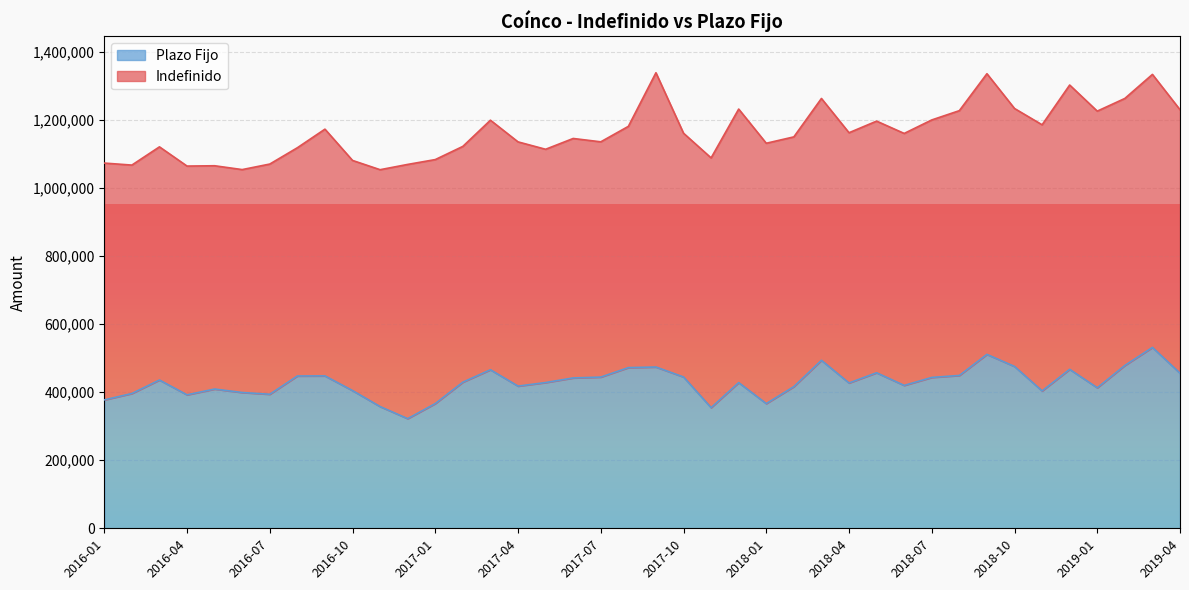

What is the difference between the values at 2017-09 and 2016-06?

74918